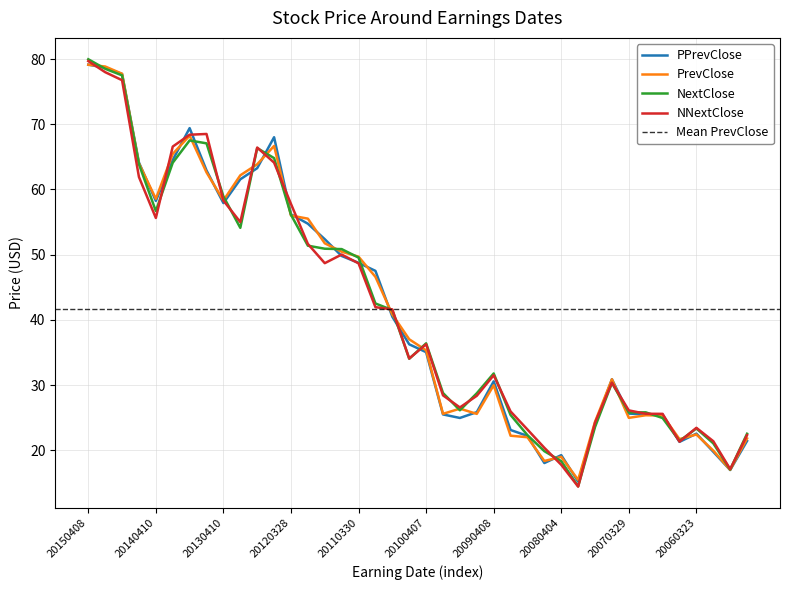

How many distinct data groups are displayed?

4